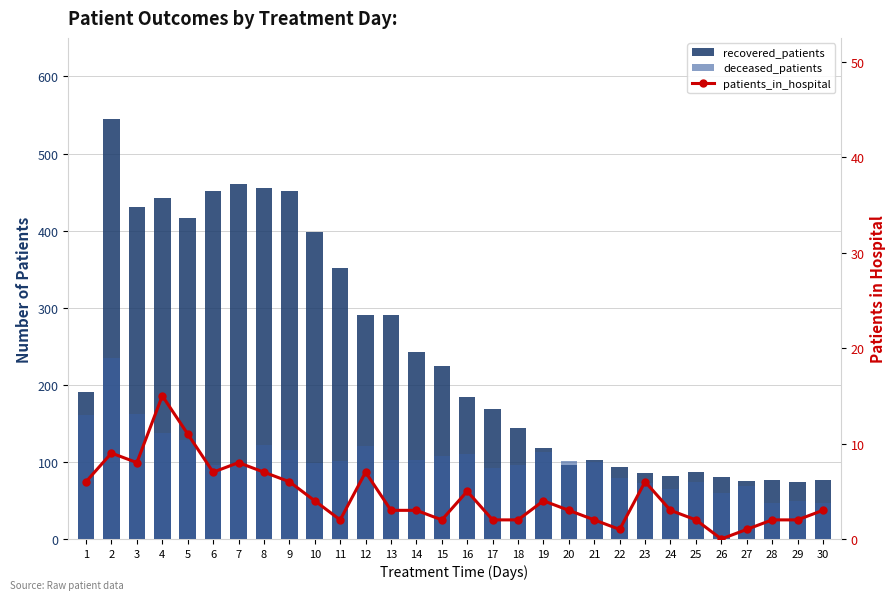

How many distinct data groups are displayed?

3